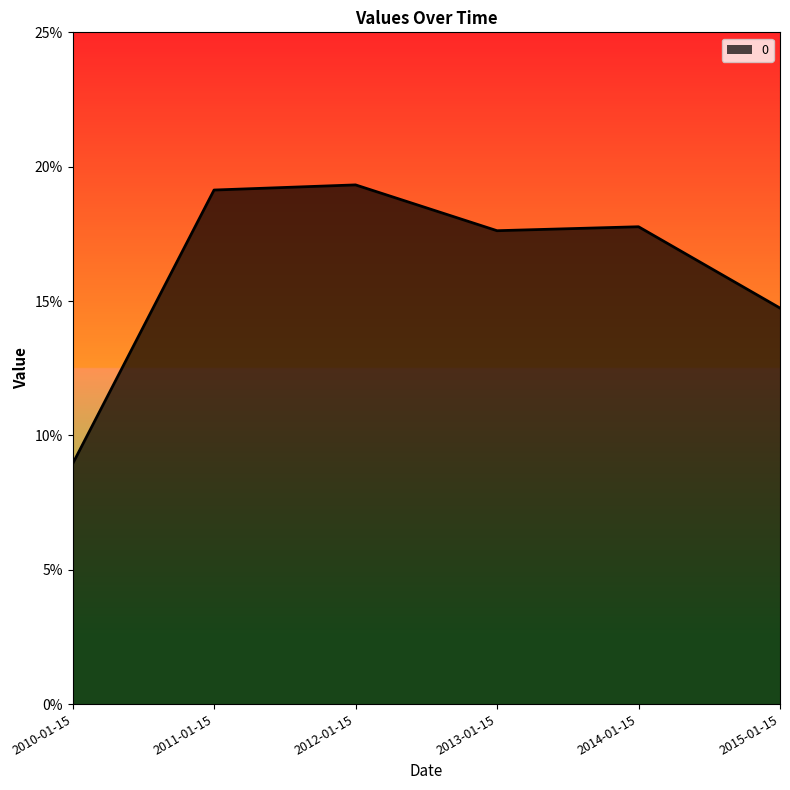

Does the chart have visible grid lines?

No